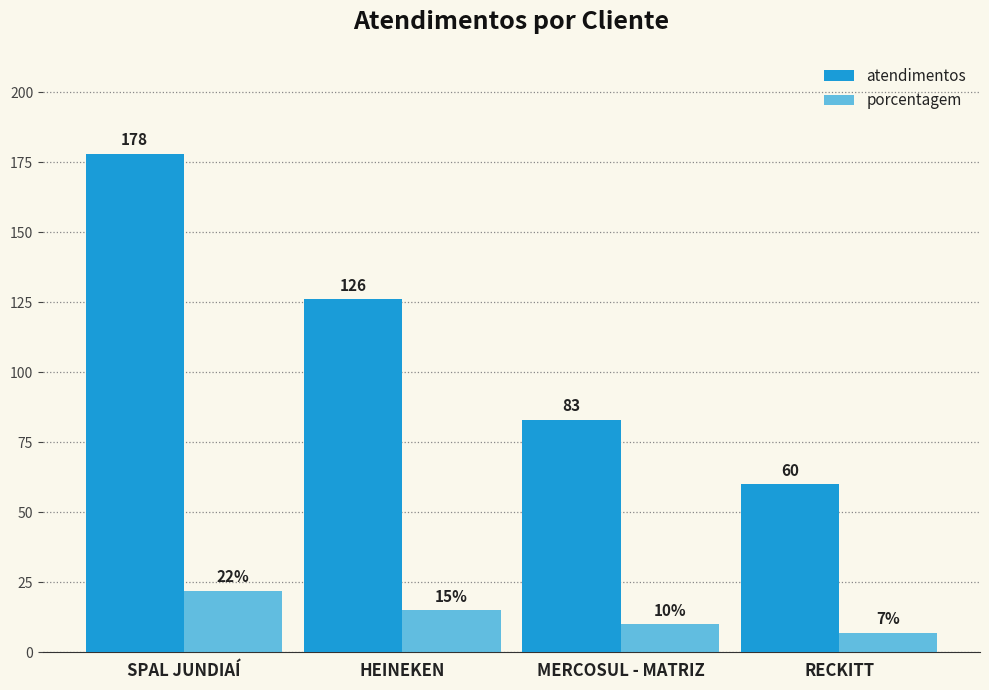

What value does the atendimentos series have at SPAL JUNDIAÍ?

178